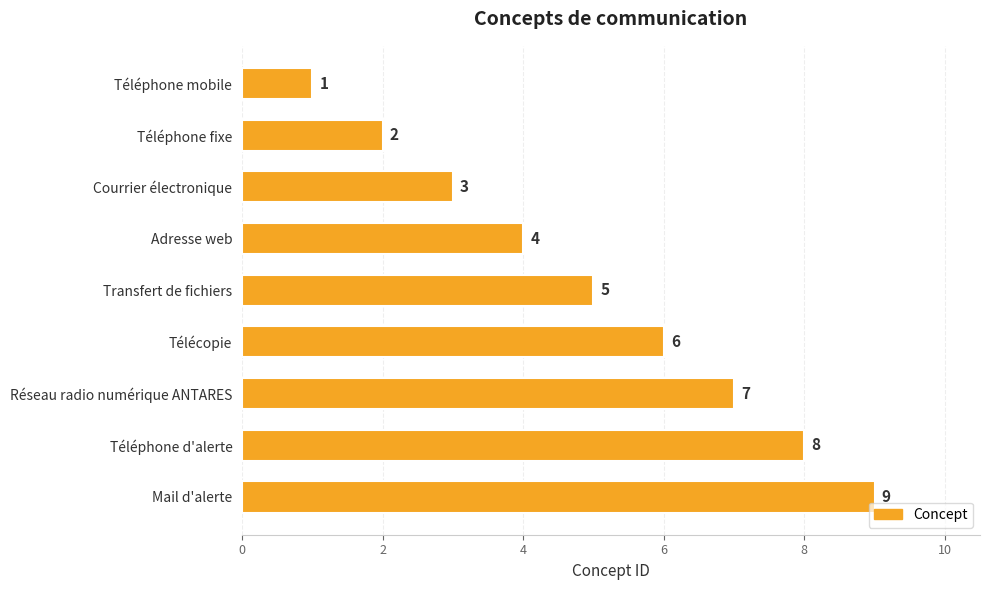

What is the change in value from Transfert de fichiers to Mail d'alerte?

+4